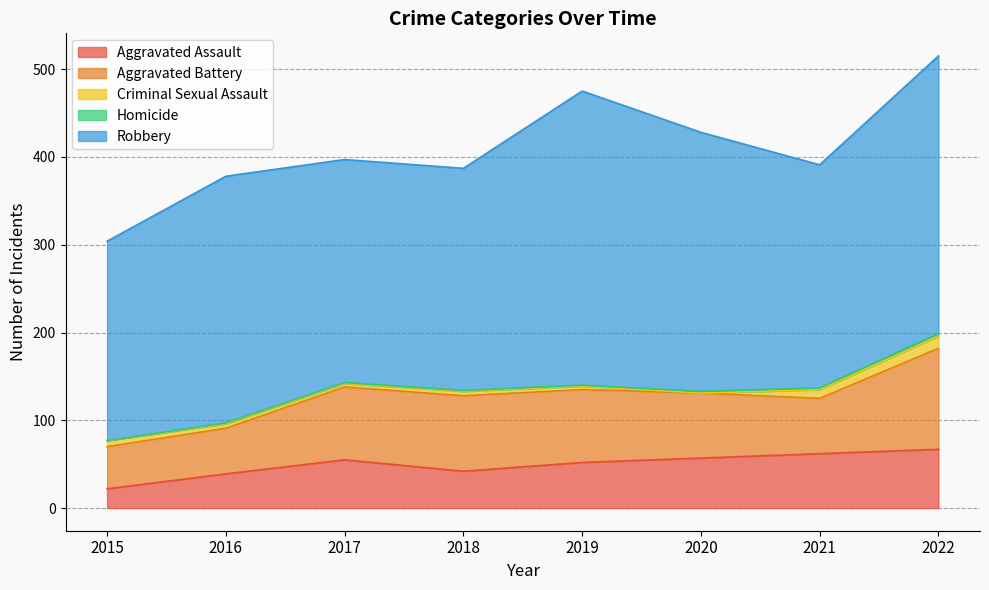

At which label does Robbery reach its peak?

2019